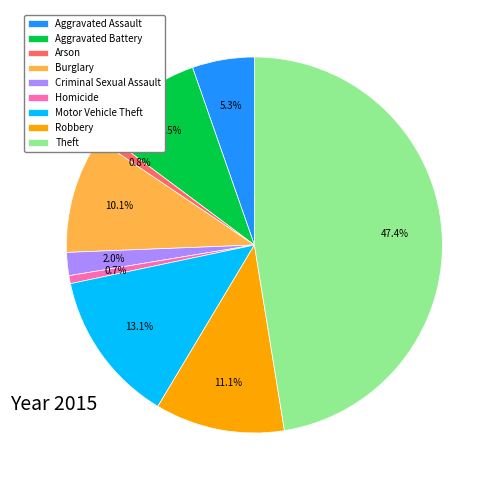

Which slice is the largest?

Theft